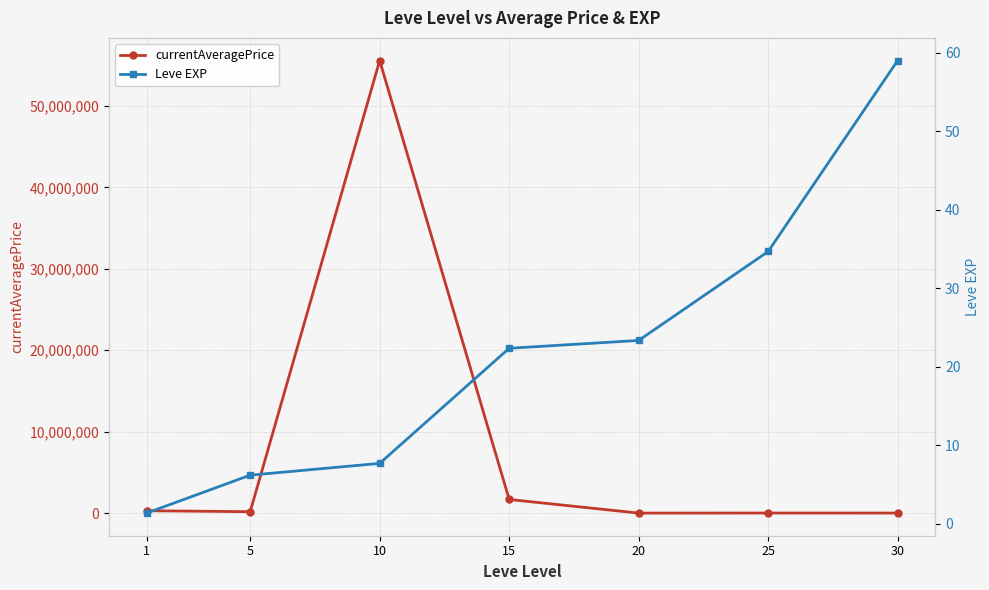

Is it true that currentAveragePrice equals 173223.5 at 5?

True